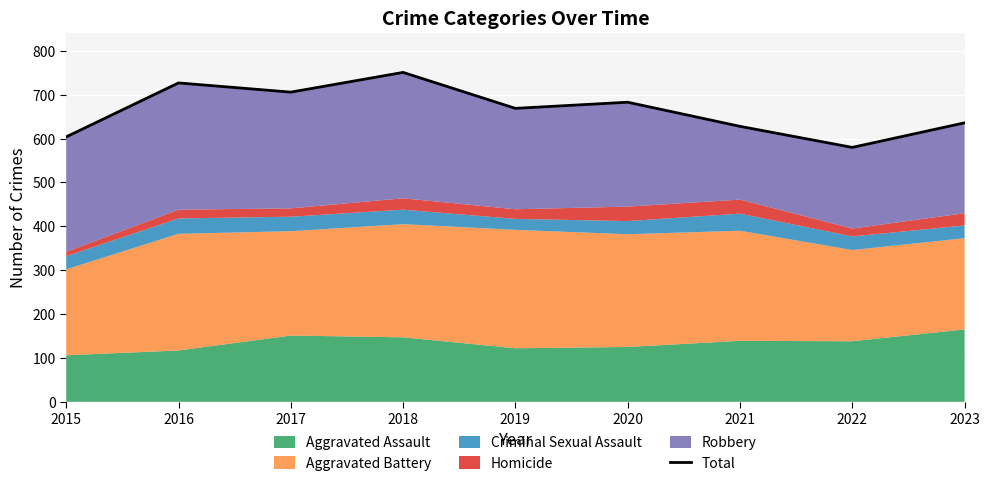

At which label is the value closest to 665?

2019